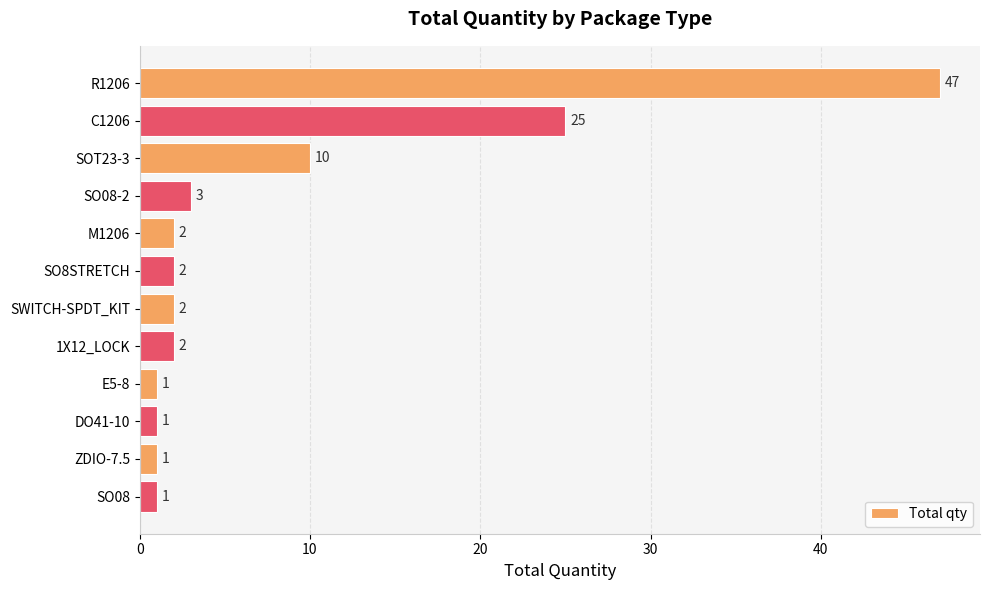

Reading top to bottom, extract all data points from this chart.

47	25	10	3	2	2	2	2	1	1	1	1